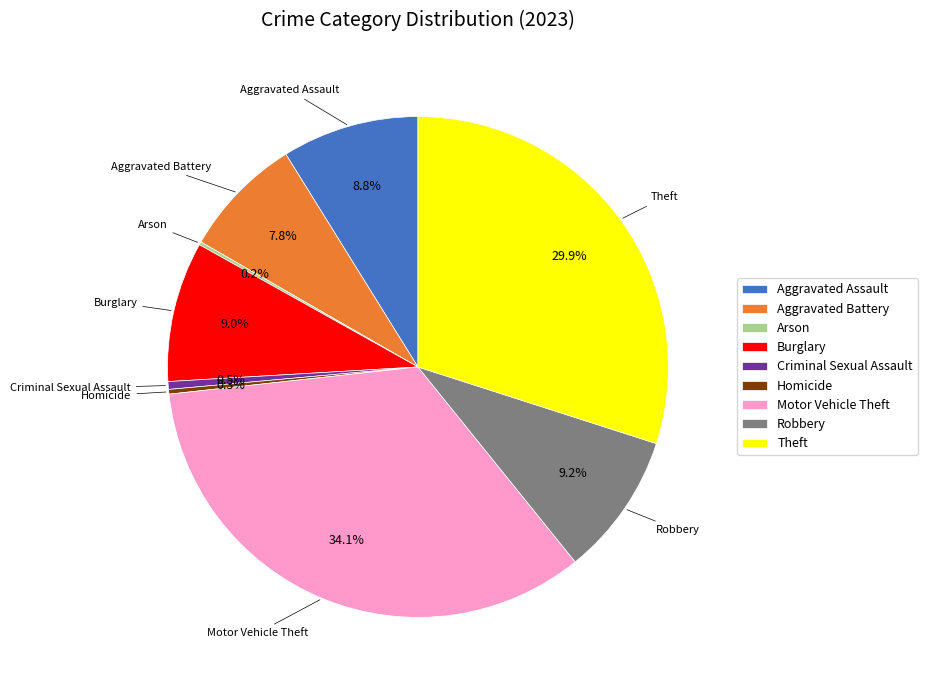

Which slice is the largest?

Motor Vehicle Theft